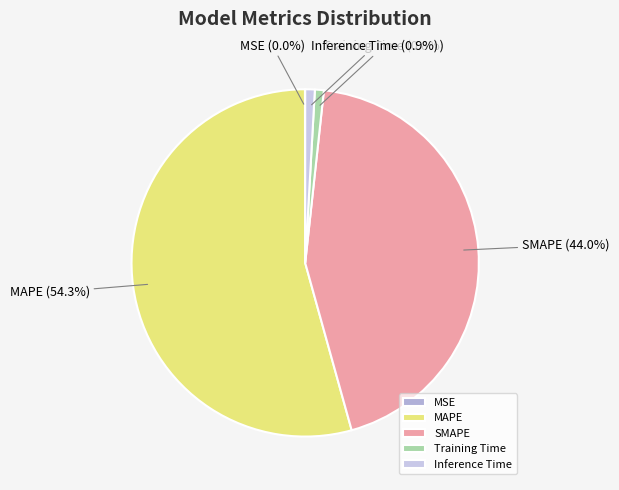

What is the largest slice in the pie chart?

MAPE